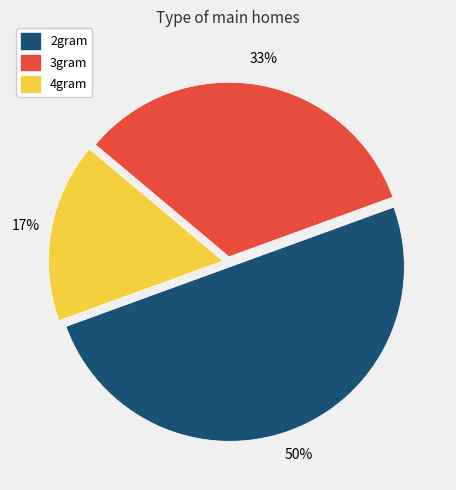

Which has a higher value, 3gram or 4gram?

3gram